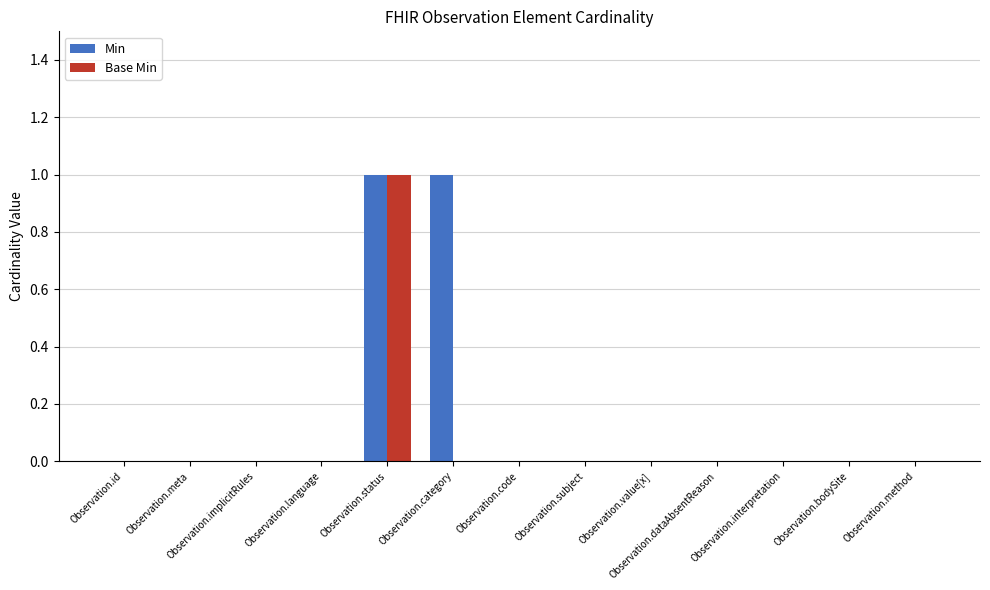

True or false: Base Min has a value of 0 at Observation.bodySite.

True